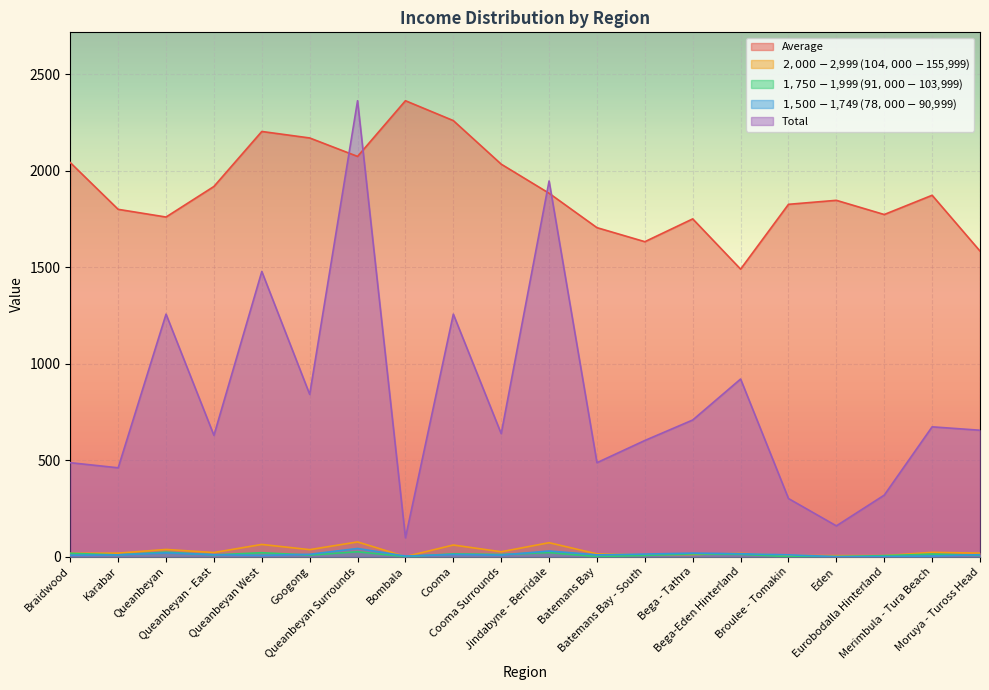

Which has a higher value, Batemans Bay - South or Cooma Surrounds?

Cooma Surrounds